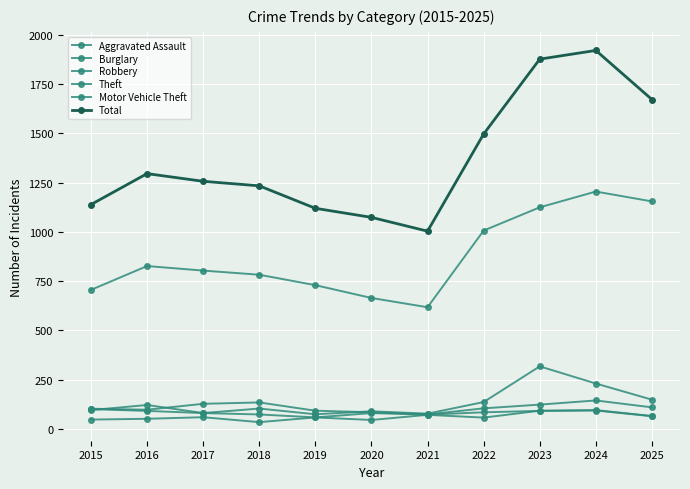

Which series has the largest total across all categories?

Total